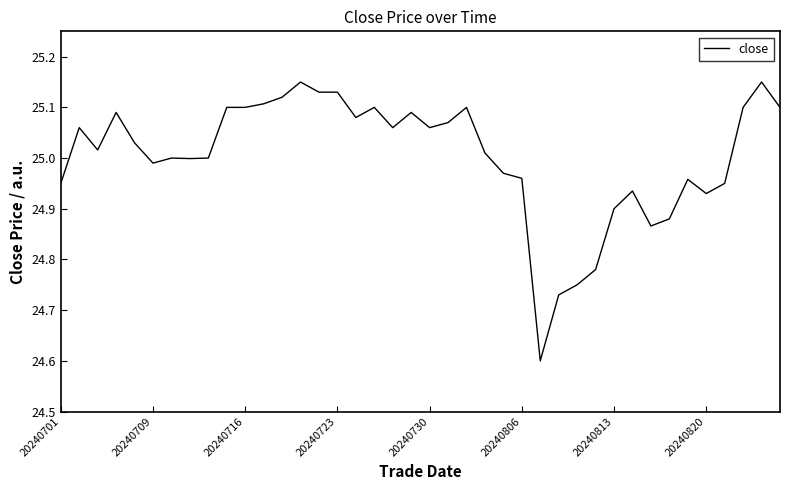

What is the smallest value displayed?

24.6